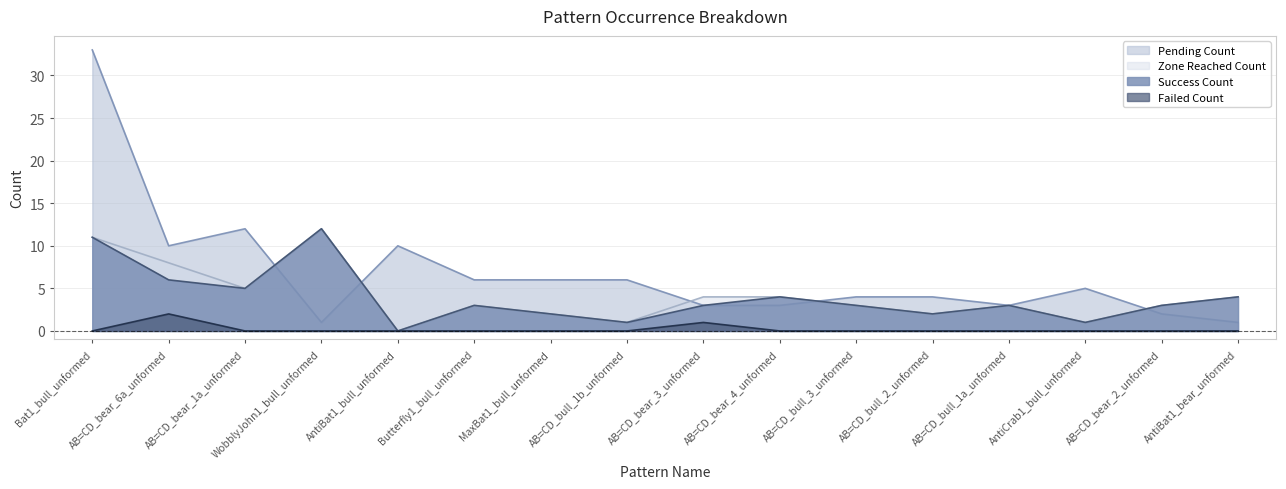

What position from the right is AntiBat1_bear_unformed?

1